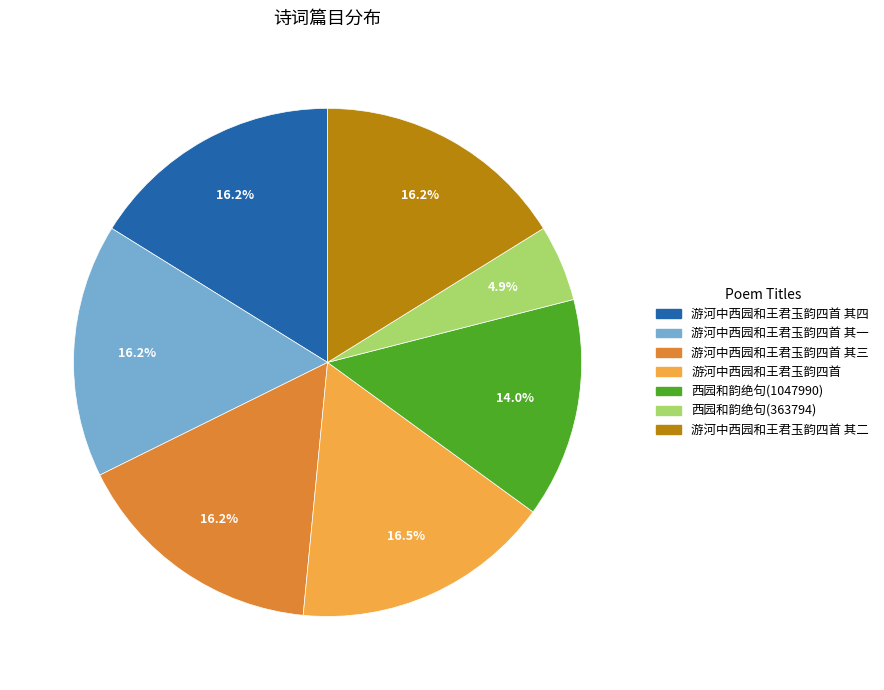

To the nearest percent, what is the average slice percentage?

14%